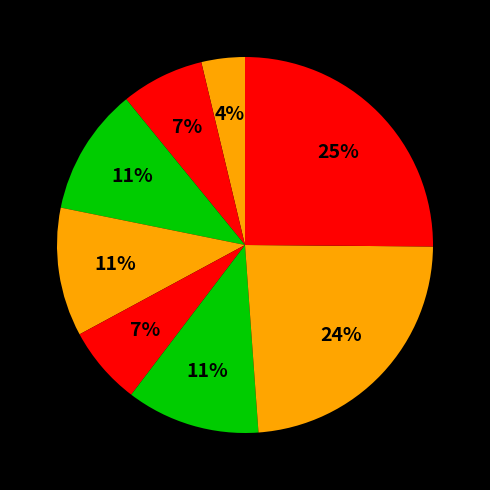

How many slices are in this pie chart?

8